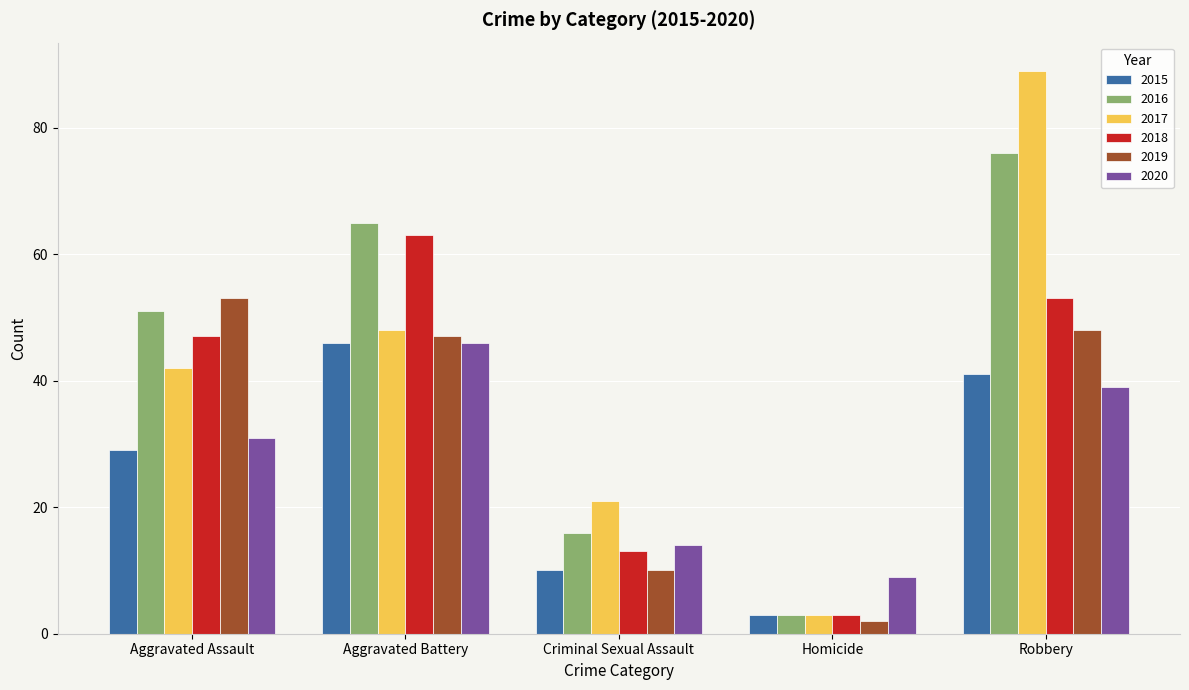

What is the maximum value shown in the chart?

89